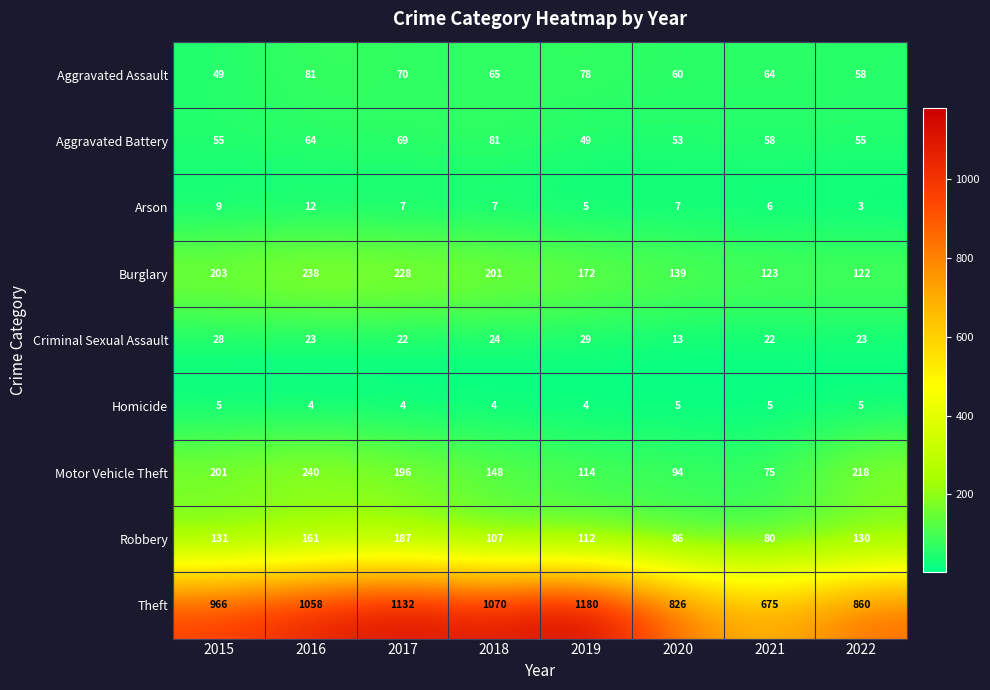

At which category does the chart reach its peak across all series?

2019